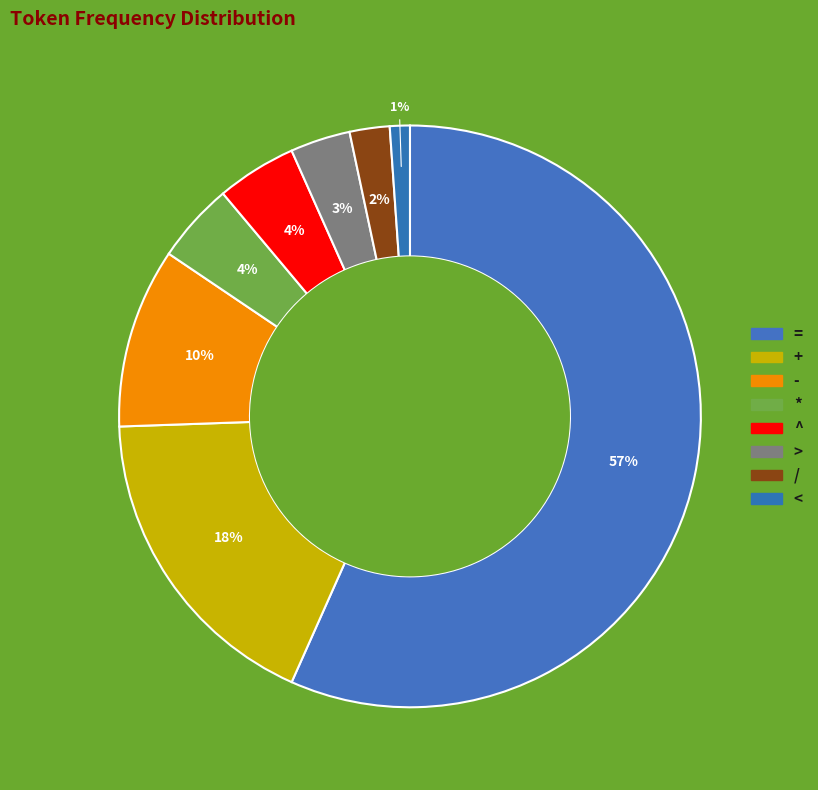

Do ^ and = together represent more than half of the pie?

Yes